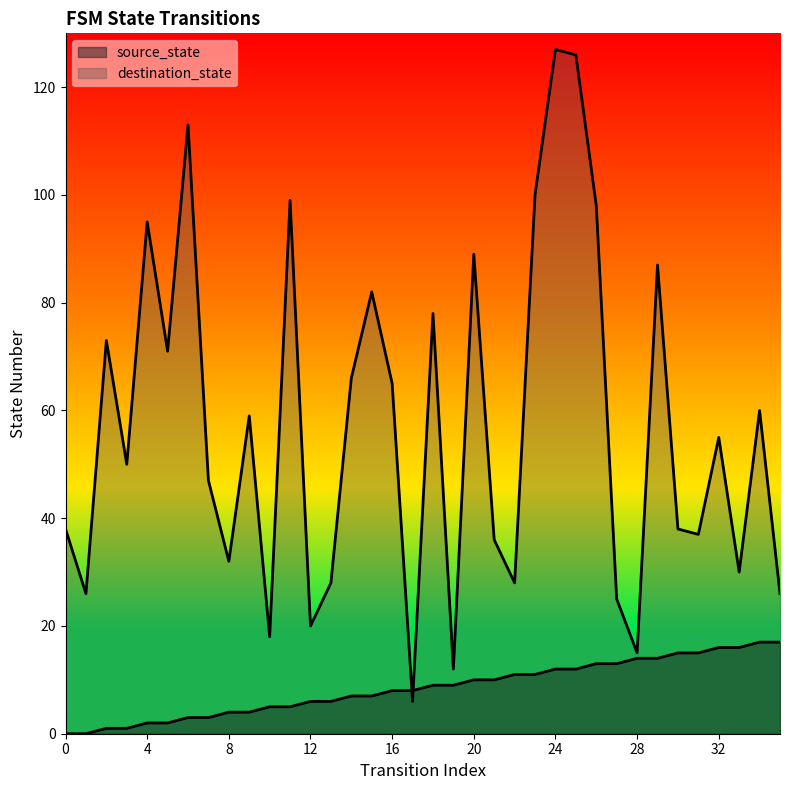

After their last crossing, which series has the higher values: destination_state or source_state?

destination_state